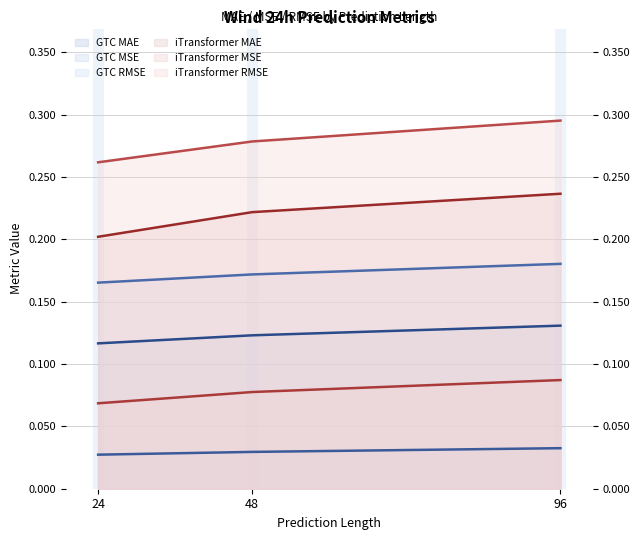

Reading left to right, transcribe all the data shown in this chart.

GTC MAE: 24=0.1	48=0.1	96=0.1
GTC MSE: 24=0.0	48=0.0	96=0.0
GTC RMSE: 24=0.2	48=0.2	96=0.2
iTransformer MAE: 24=0.2	48=0.2	96=0.2
iTransformer MSE: 24=0.1	48=0.1	96=0.1
iTransformer RMSE: 24=0.3	48=0.3	96=0.3